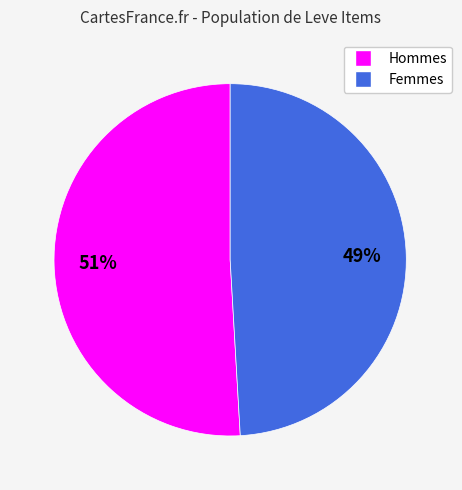

Is there any slice that represents more than half of the pie?

Yes